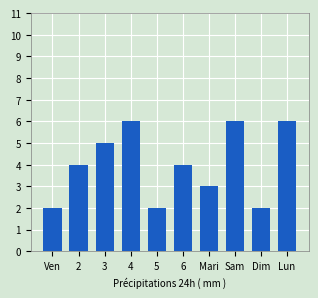

Count the values in the range 2 to 6.

10